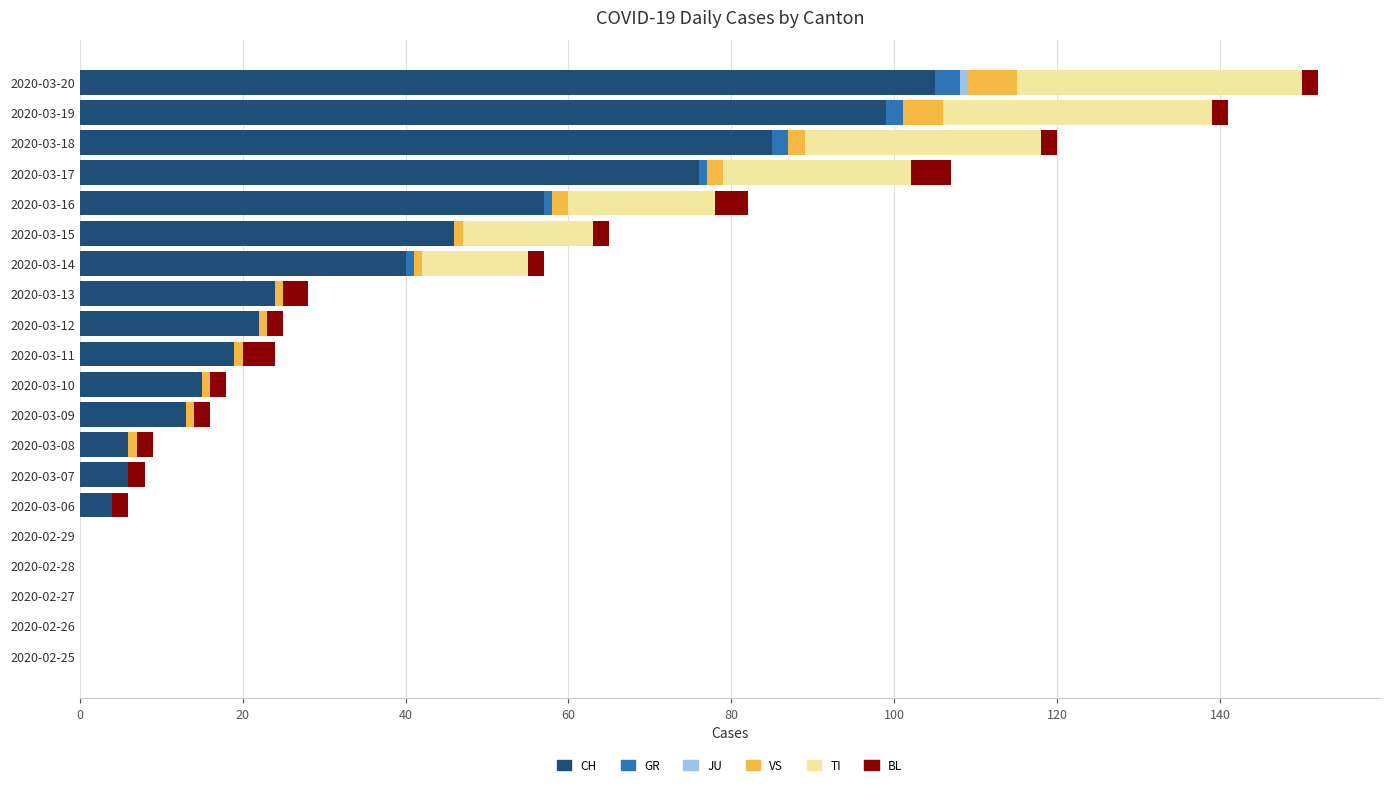

True or false: CH has a value of 4 at 2020-03-06.

True